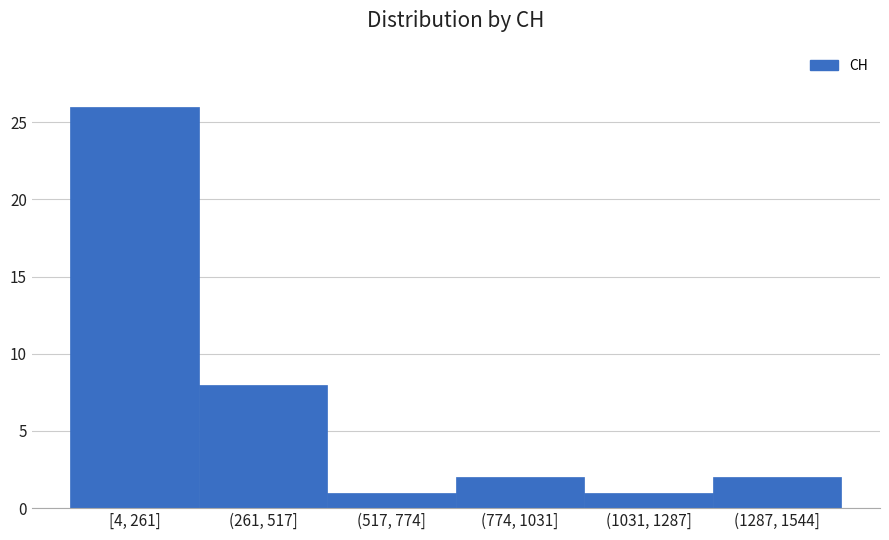

Reading left to right, transcribe all the data shown in this chart.

[4, 261]=26	(261, 517]=8	(517, 774]=1	(774, 1031]=2	(1031, 1287]=1	(1287, 1544]=2